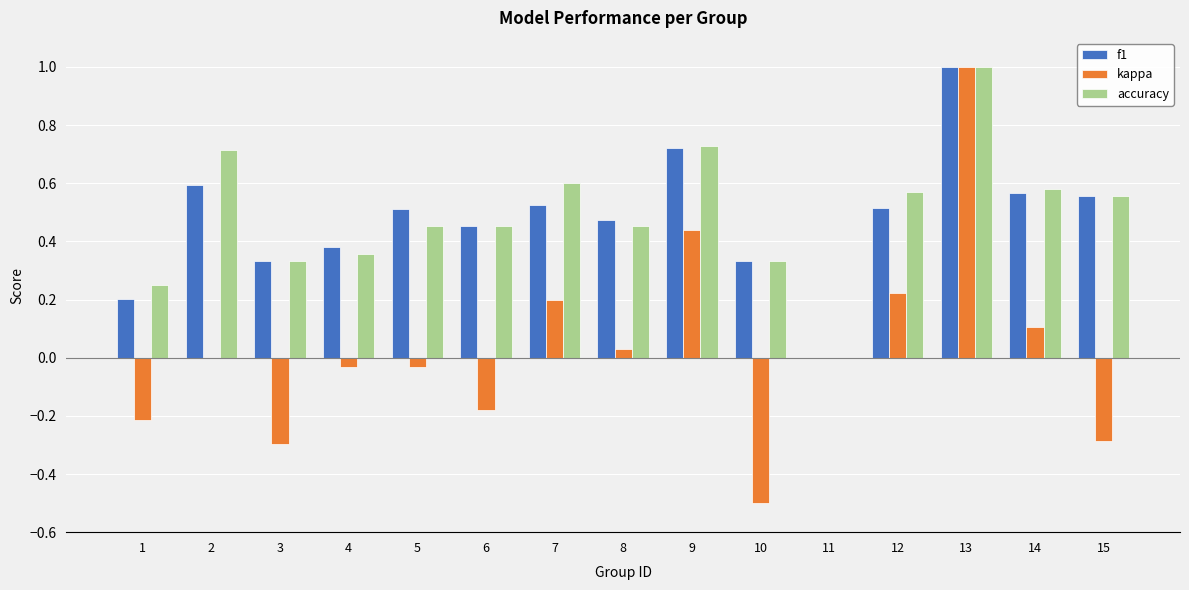

Are the bars horizontal?

No